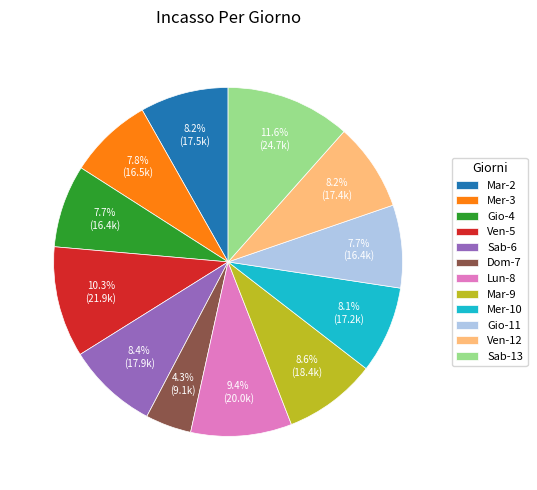

Which slice is the smallest?

Dom-7